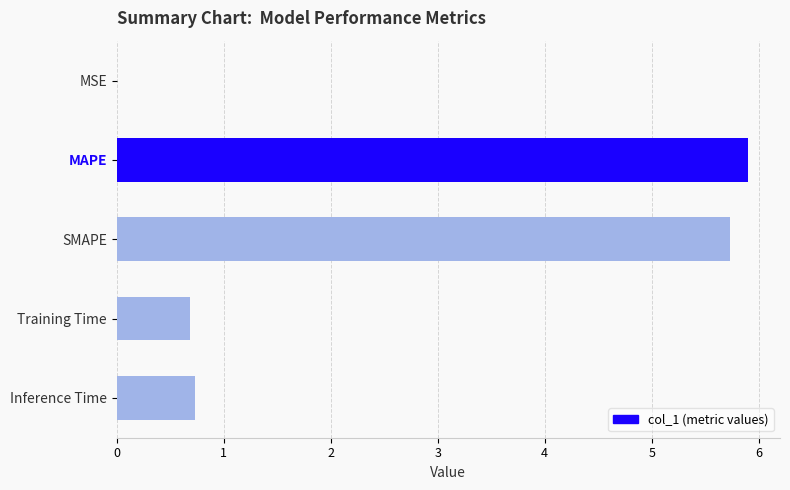

What is the sum of all values?

13.1